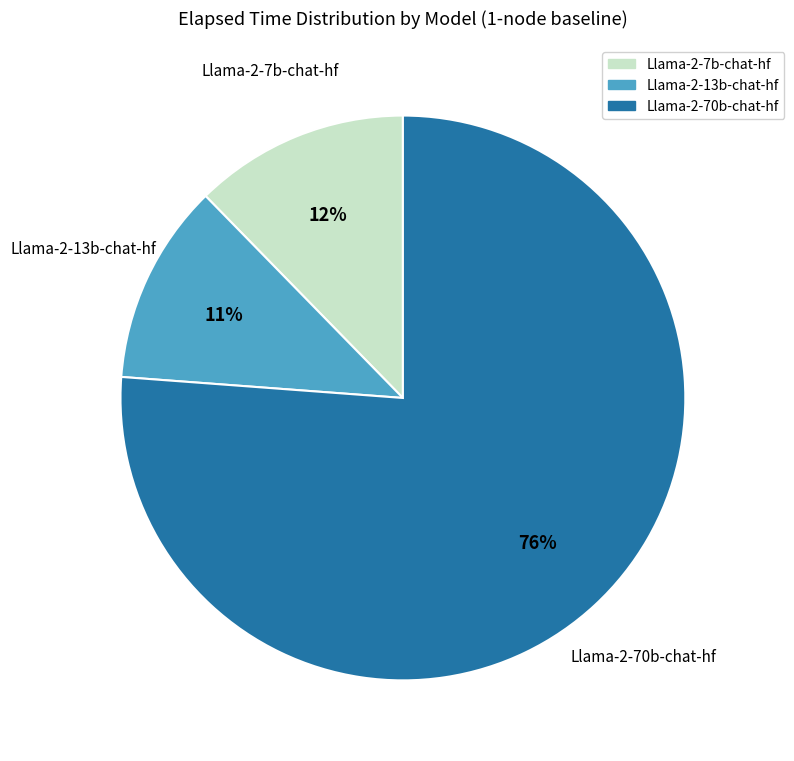

What is the majority slice?

Llama-2-70b-chat-hf